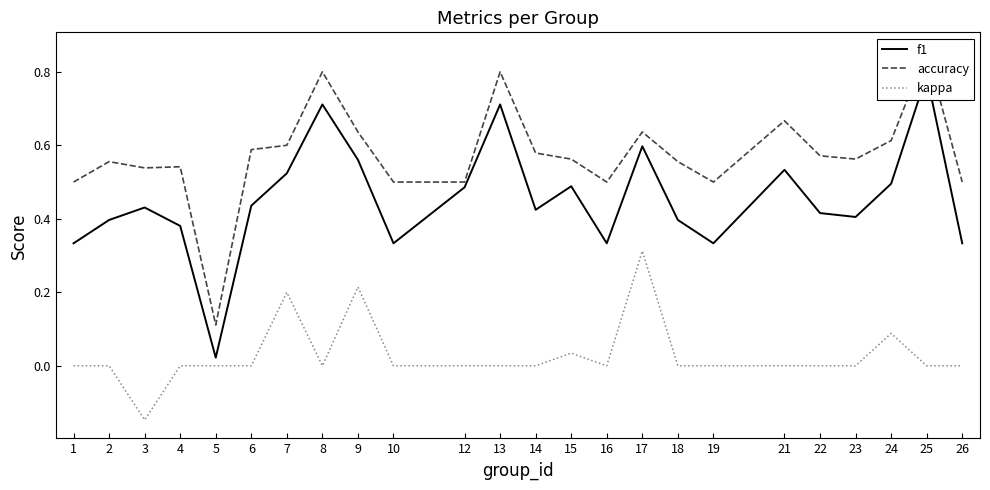

What is the minimum value for kappa?

-0.1